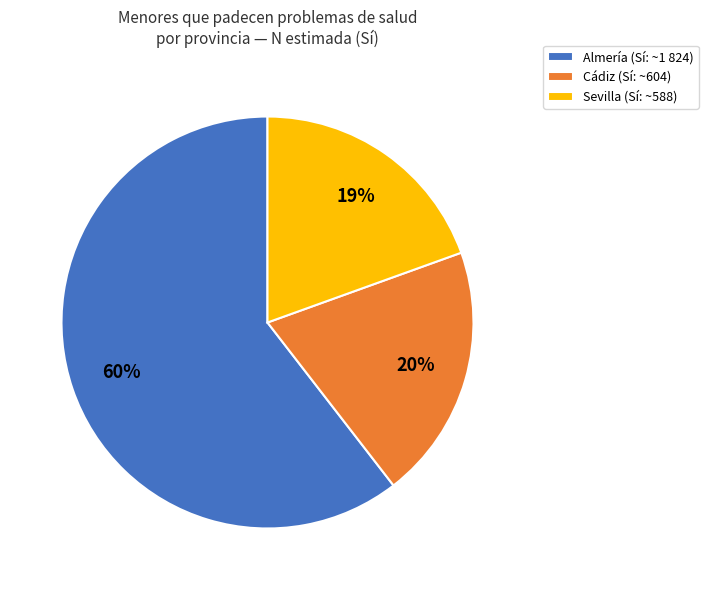

To the nearest percent, what percentage of the pie is Cádiz (Sí: ~604)?

20%